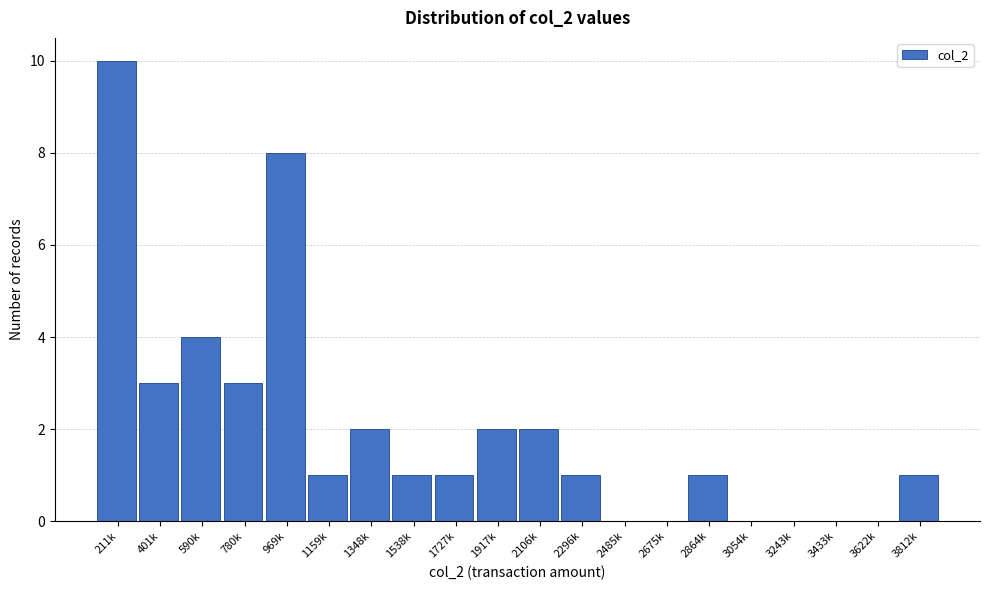

Reading left to right, extract all data points from this chart.

211k=10	401k=3	590k=4	780k=3	969k=8	1159k=1	1348k=2	1538k=1	1727k=1	1917k=2	2106k=2	2296k=1	2485k=0	2675k=0	2864k=1	3054k=0	3243k=0	3433k=0	3622k=0	3812k=1